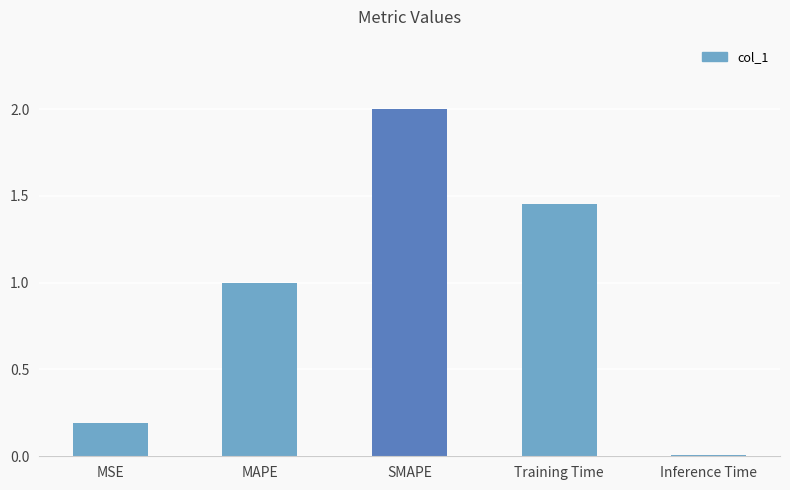

The chart shows a value of 0.4 at MAPE. True or false?

False